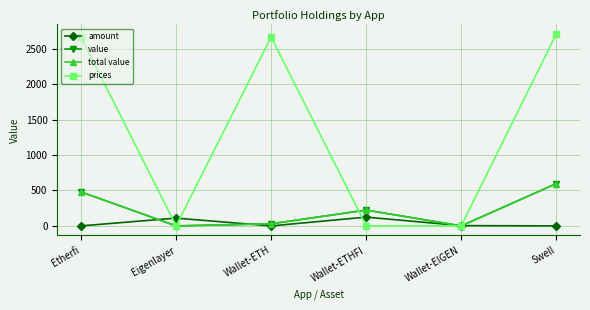

The prices series shows 1160.0 at Swell. True or false?

False